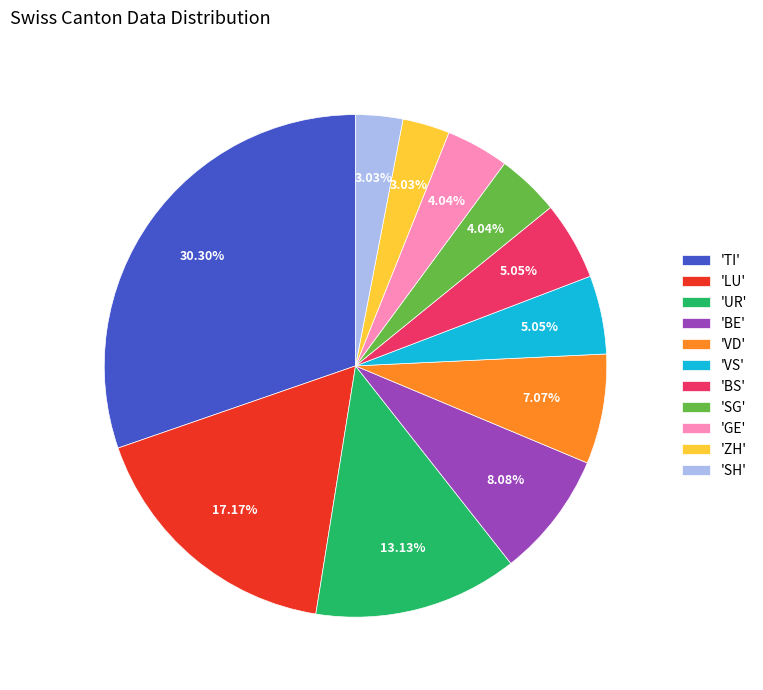

How many segments does this pie chart have?

11